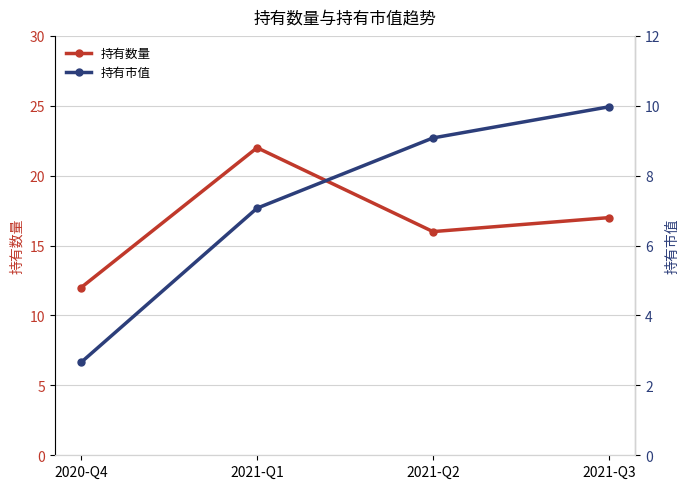

Where does the 持有市值 series first go above 9?

2021-Q2